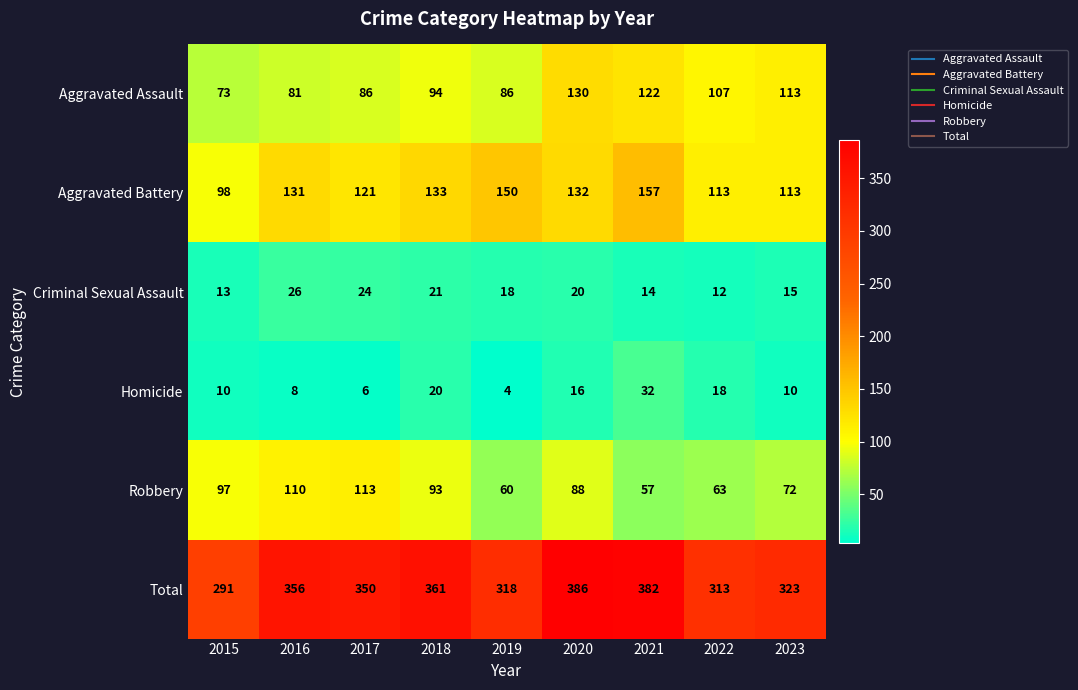

At which label is Criminal Sexual Assault closest to 19?

2019